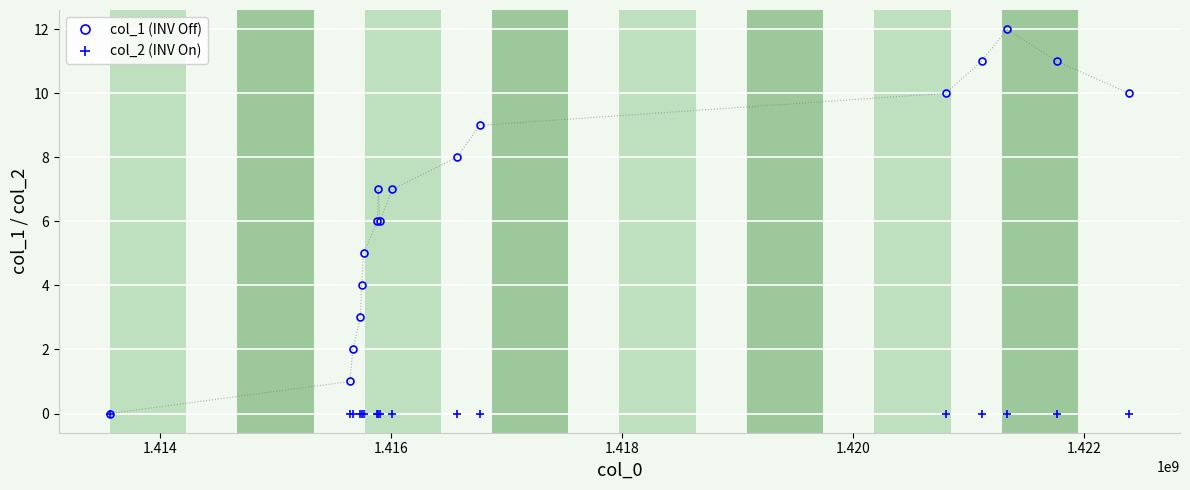

Which series has the widest spread of values?

col_1 (INV Off)